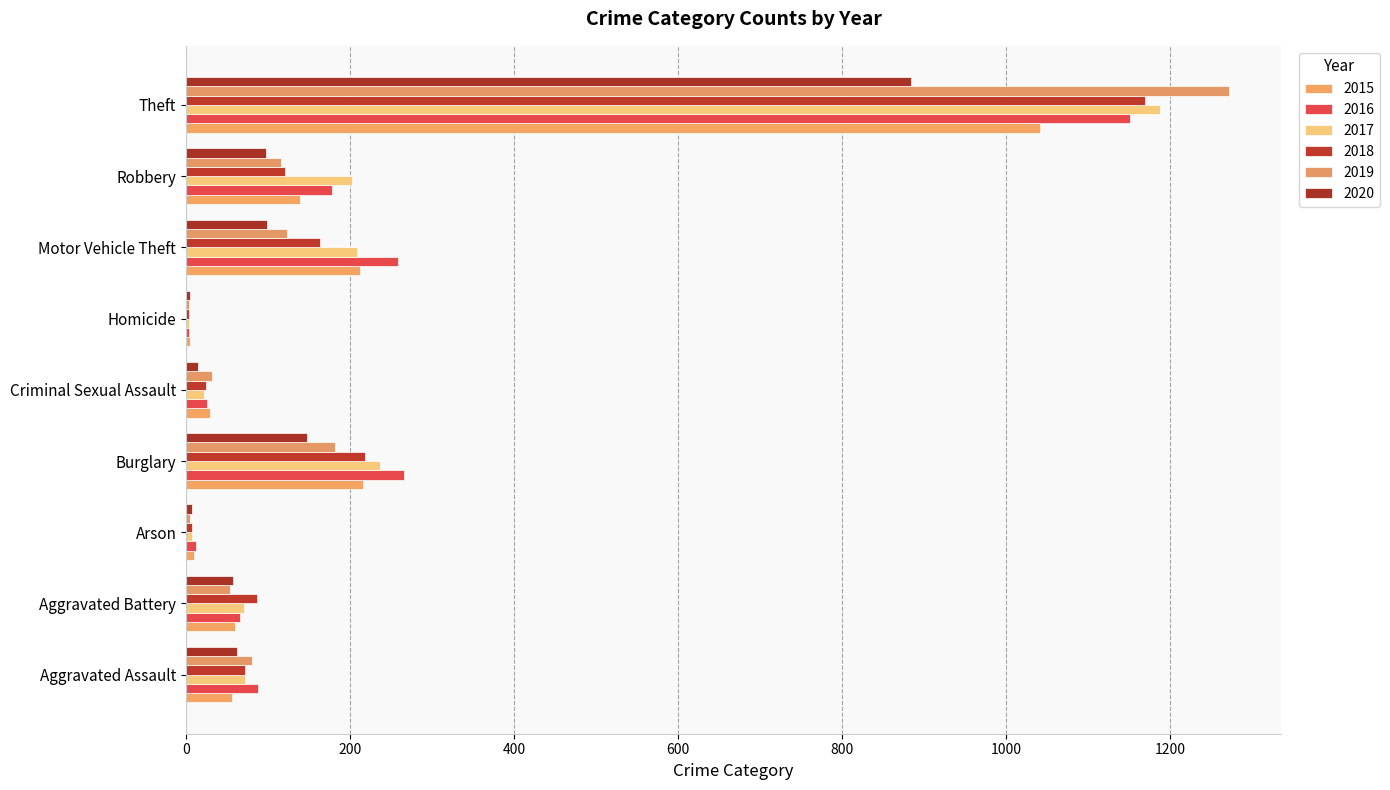

What are all the series names shown in the legend?

2015, 2016, 2017, 2018, 2019, 2020